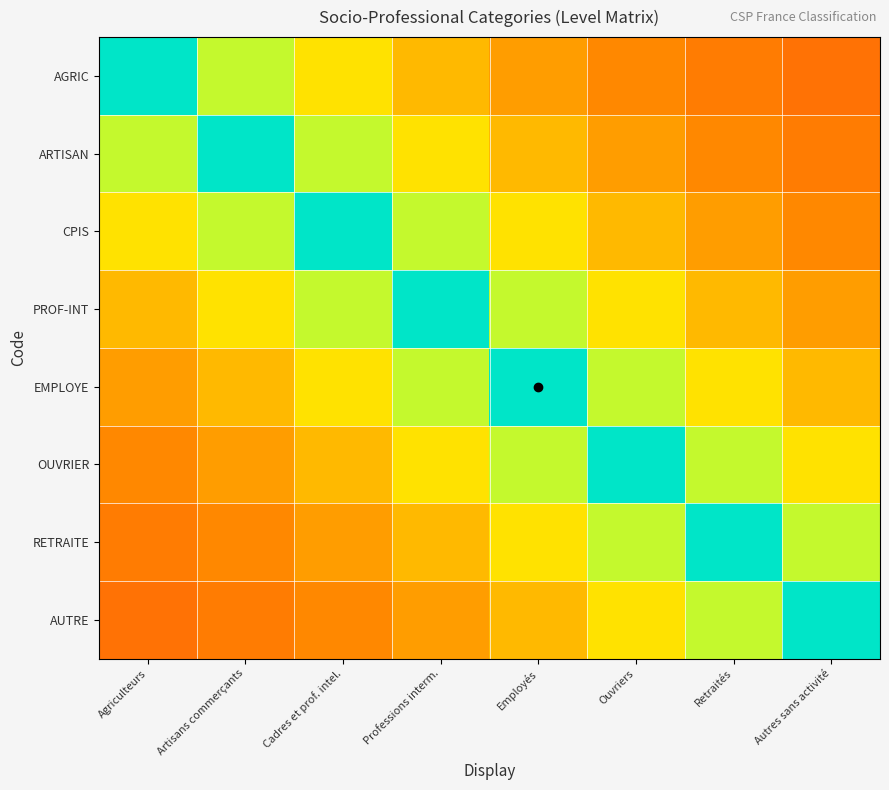

Which has a higher value, Employés or Artisans commerçants?

Artisans commerçants